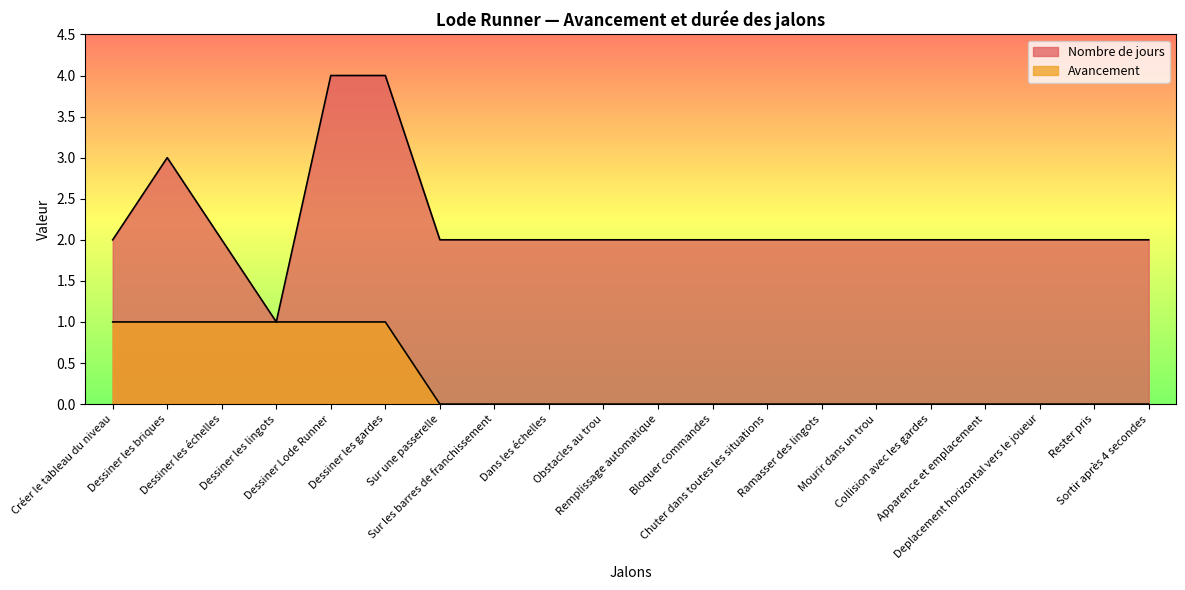

How many distinct data groups are displayed?

2